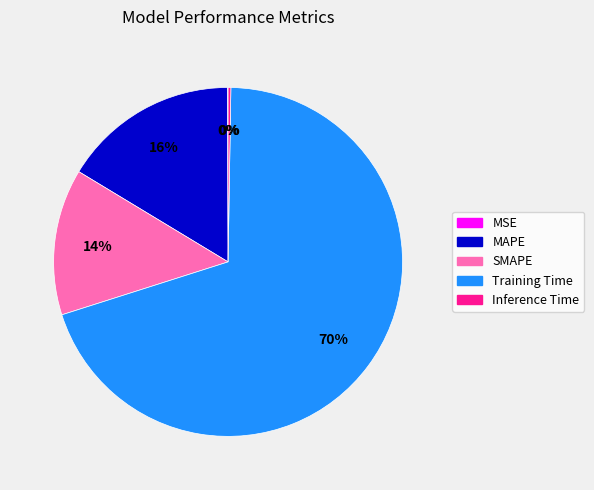

What percentage is the SMAPE slice, to the nearest percent?

14%